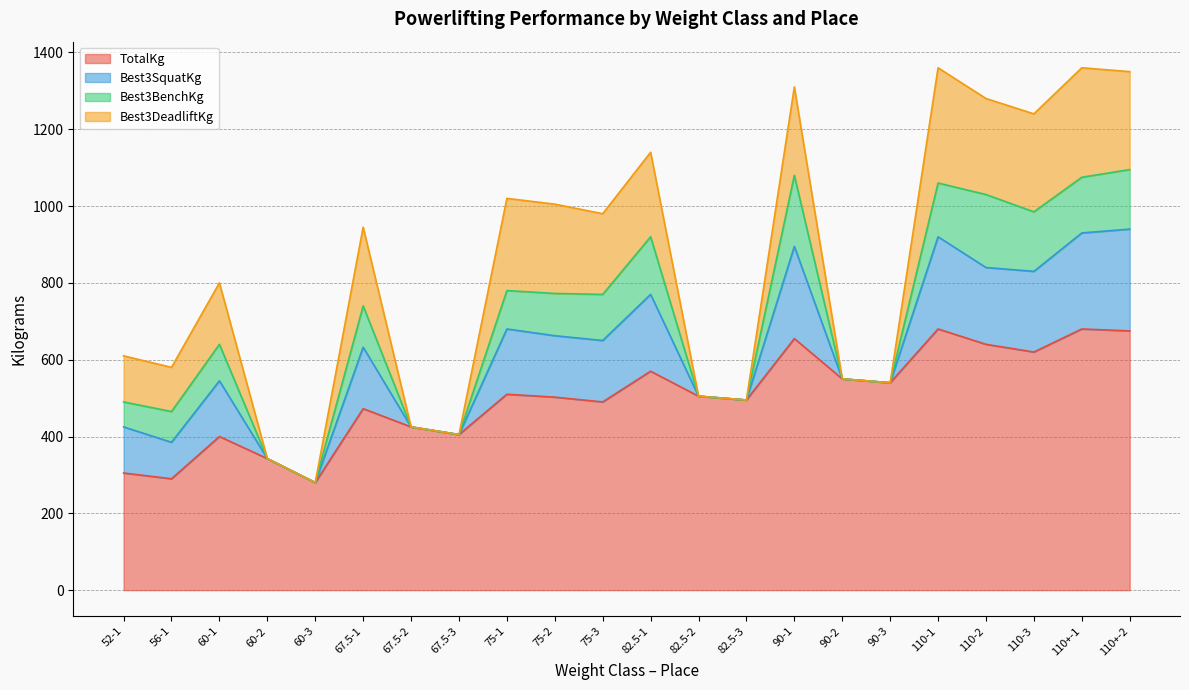

Reading right to left, what are all the values shown in this chart?

TotalKg: 675.0	680.0	620.0	640.0	680.0	540.0	550.0	655.0	495.0	505.0	570.0	490.0	502.5	510.0	405.0	425.0	472.5	280.0	342.5	400.0	290.0	305.0
Best3SquatKg: 265.0	250.0	210.0	200.0	240.0	0.0	0.0	240.0	0.0	0.0	200.0	160.0	160.0	170.0	0.0	0.0	160.0	0.0	0.0	145.0	95.0	120.0
Best3BenchKg: 155.0	145.0	155.0	190.0	140.0	0.0	0.0	185.0	0.0	0.0	150.0	120.0	110.0	100.0	0.0	0.0	107.5	0.0	0.0	95.0	80.0	65.0
Best3DeadliftKg: 255.0	285.0	255.0	250.0	300.0	0.0	0.0	230.0	0.0	0.0	220.0	210.0	232.5	240.0	0.0	0.0	205.0	0.0	0.0	160.0	115.0	120.0